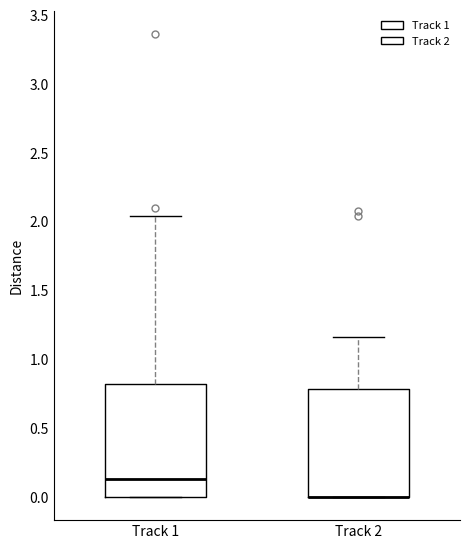

Where is the upper edge of the box for Track 1 on the y-axis? The values are not printed on the chart, so give them approximately, as read against the axis.

0.80